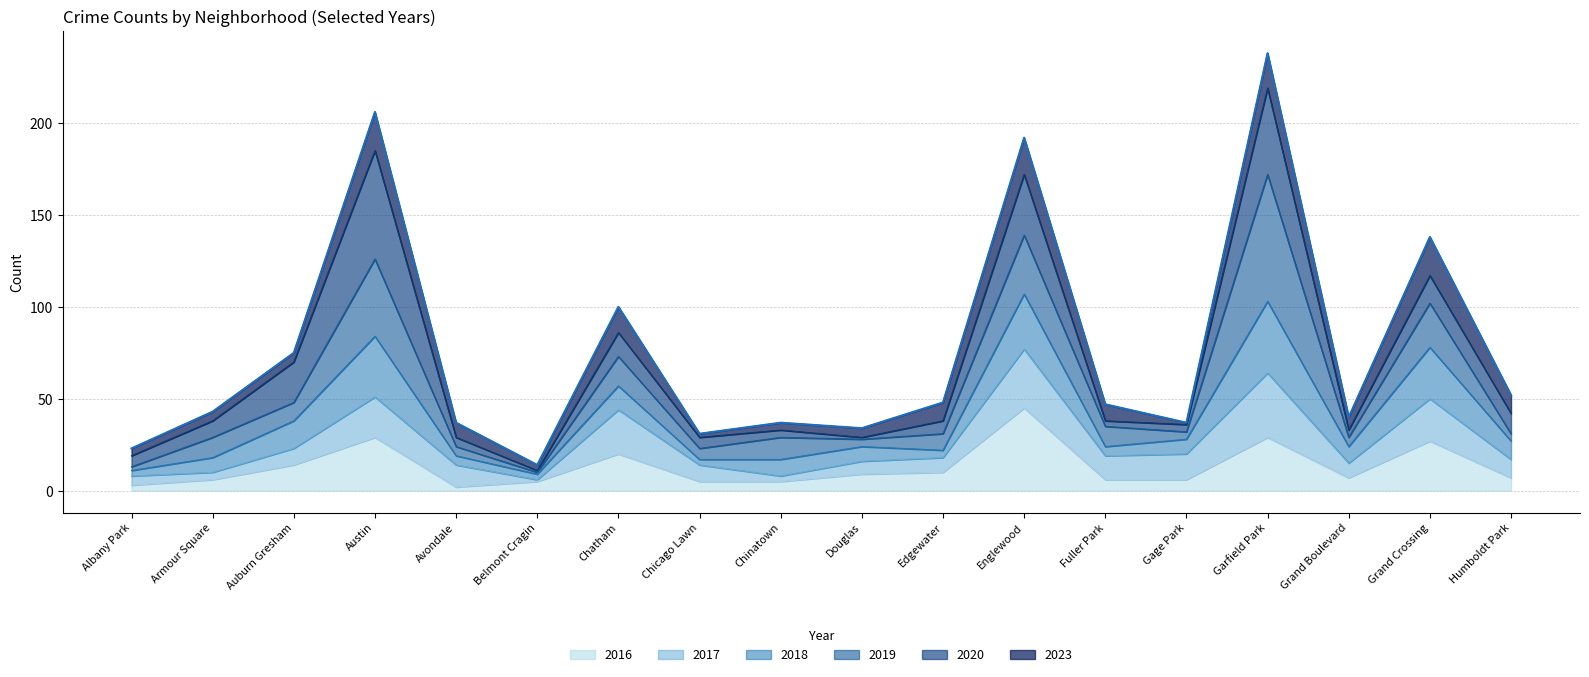

How many data points are less than 47?

9